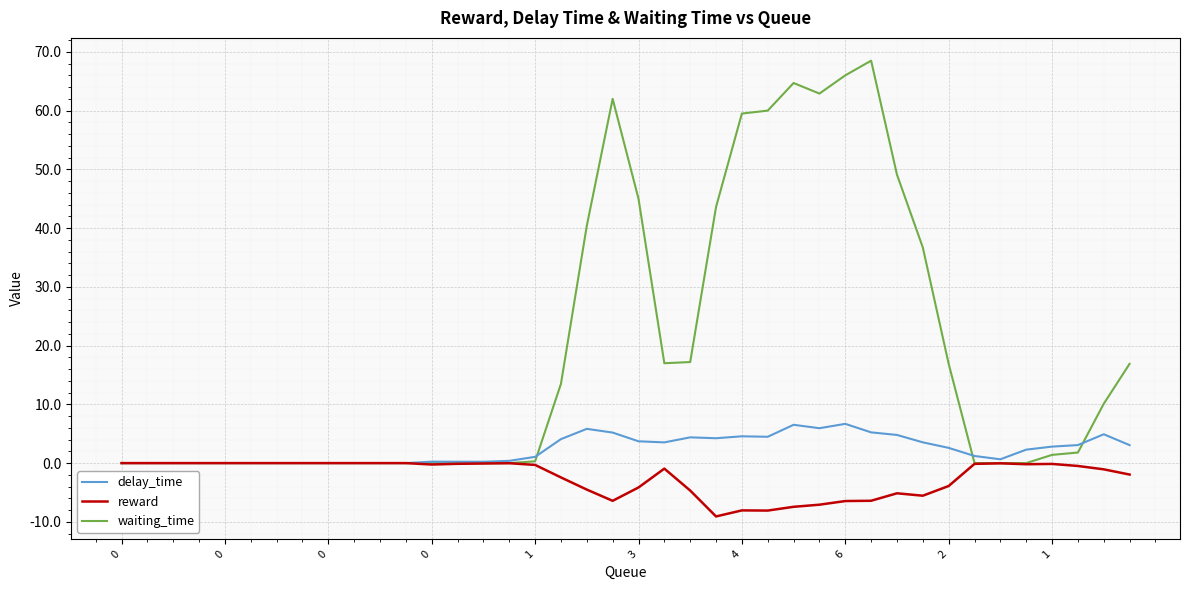

What is the smallest value displayed?

-9.1